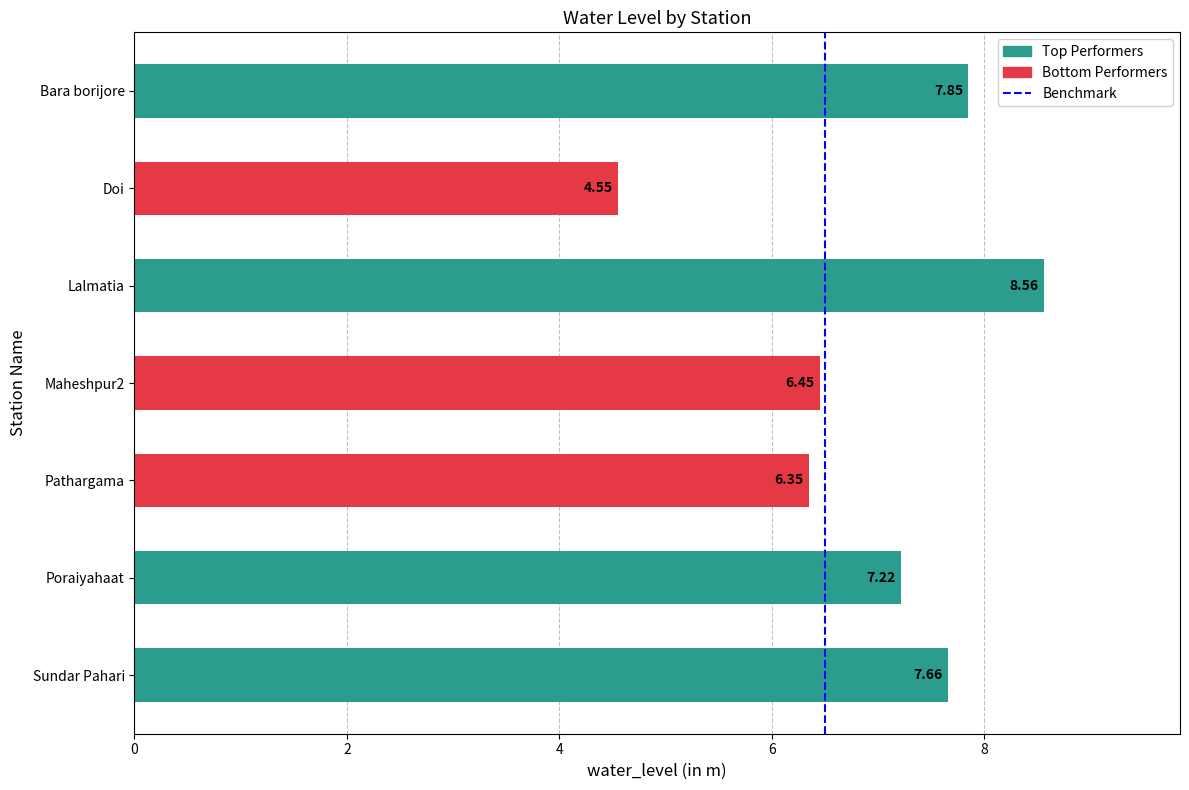

What is the sum of the values at Pathargama and Bara borijore?

14.2